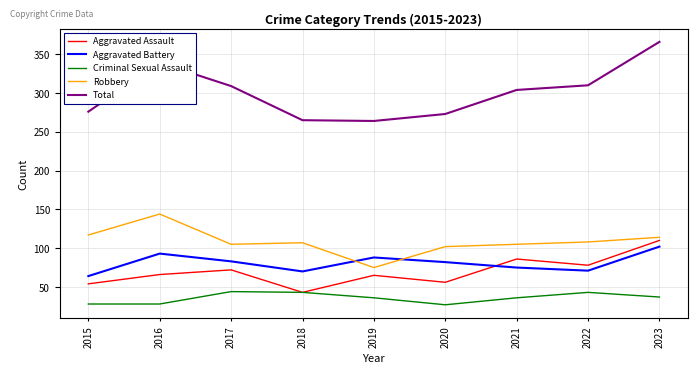

What is the sum of the Aggravated Battery values at 2015 and 2023?

166